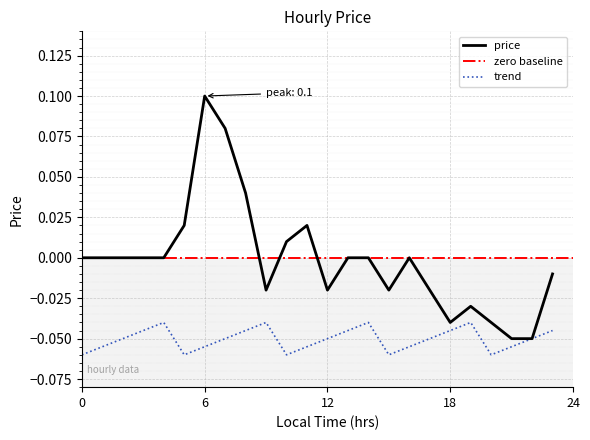

How many interior local valleys (lower than both neighbors) does the data have?

4